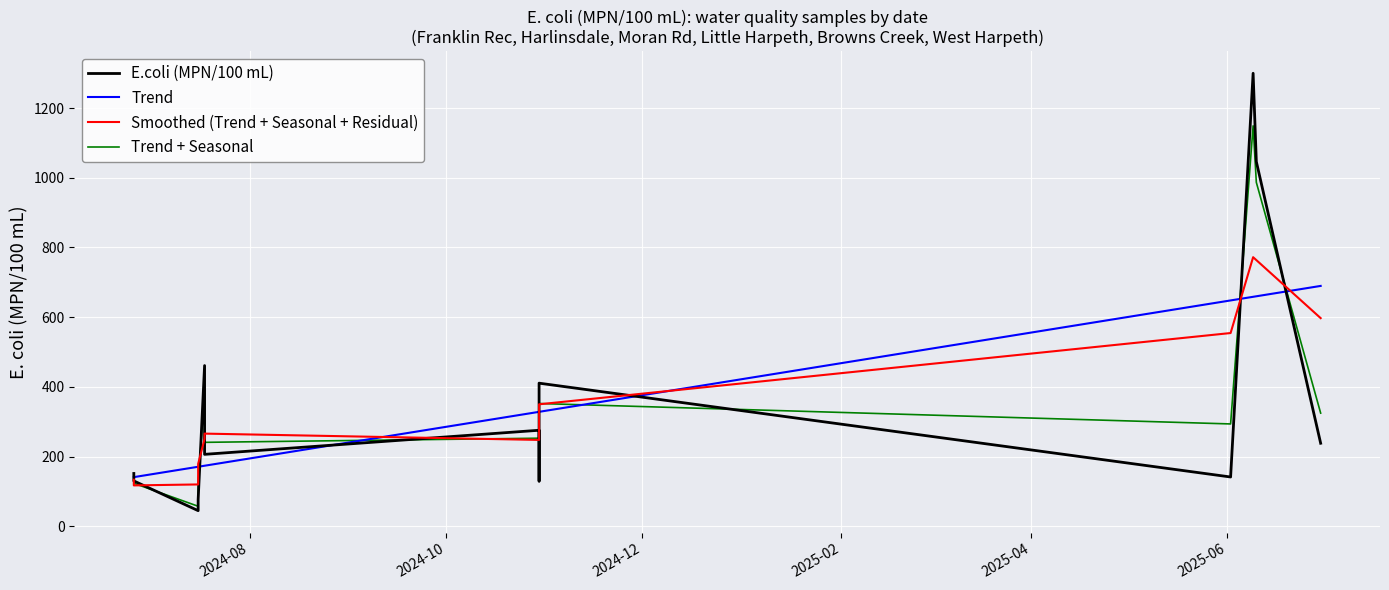

What is the minimum value for Trend?

141.0